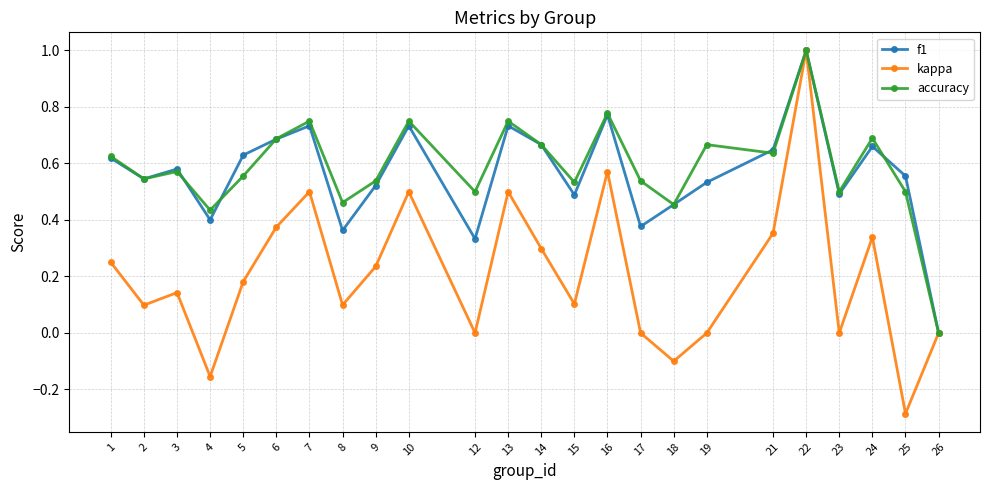

At 17, list the series in order from smallest to largest.

kappa, f1, accuracy